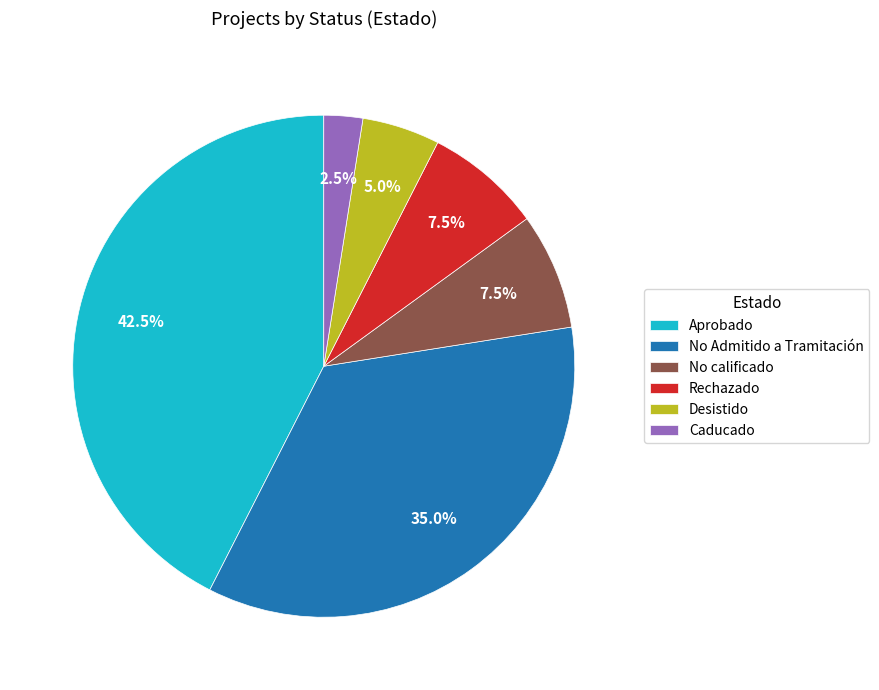

What percentage is NOT represented by Desistido?

95.0%